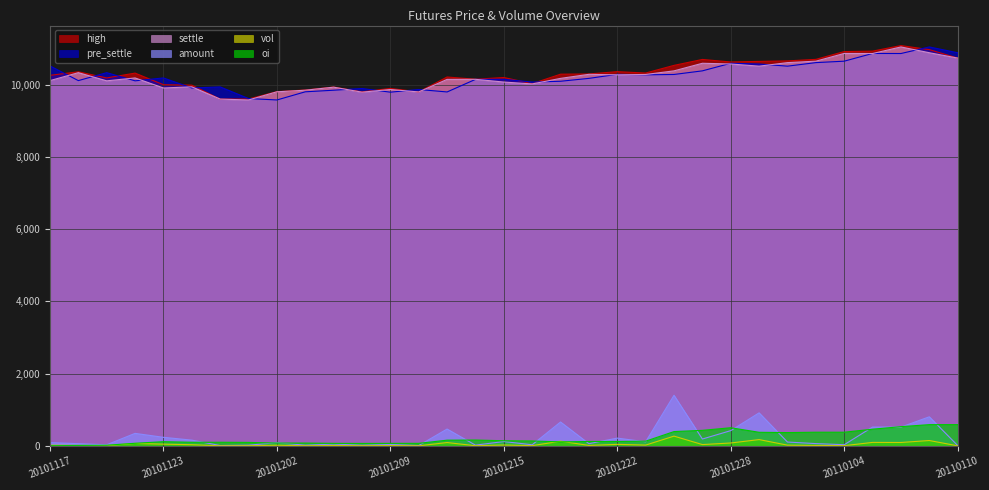

Where is the first local maximum for pre_settle?

20101119